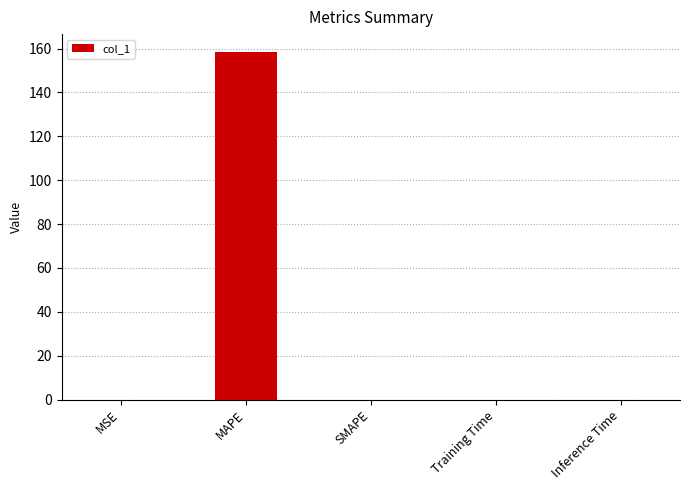

What is the sum of all values?

158.7